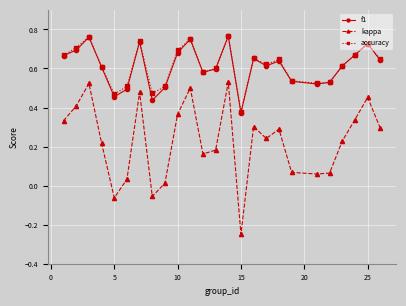

True or false: accuracy and kappa cross at least once.

False